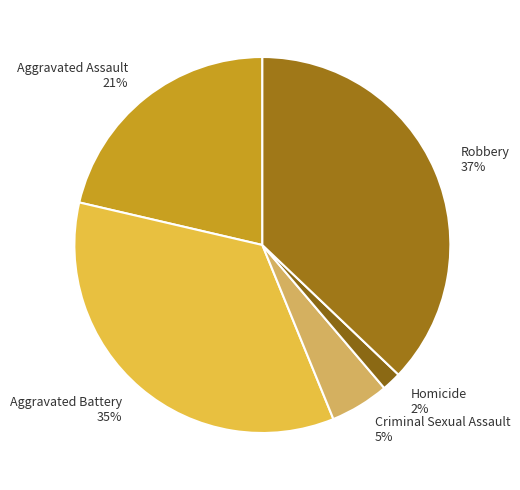

To the nearest percent, what percentage of the pie is Homicide?

2%